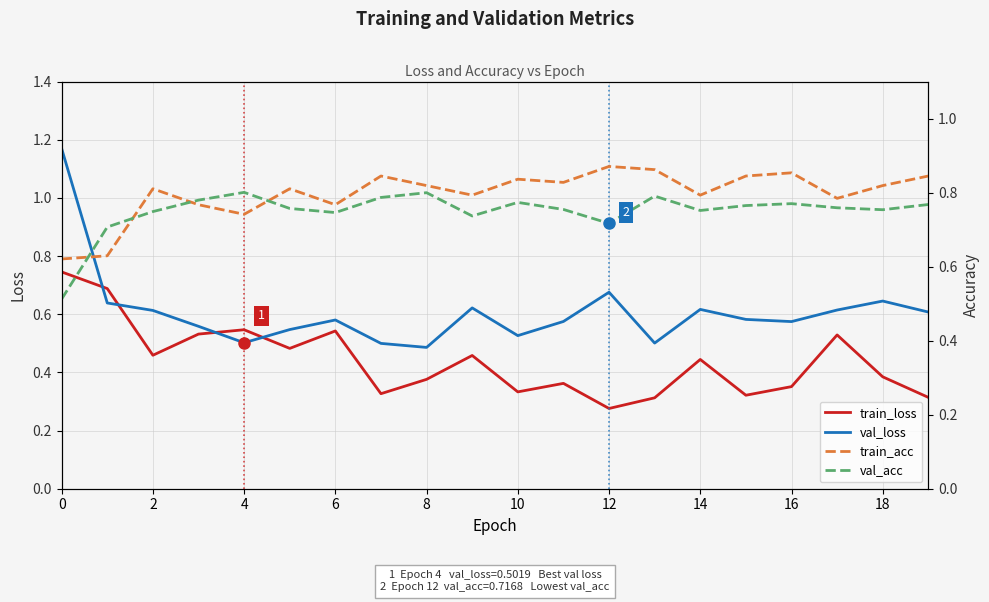

How many times do val_loss and train_loss cross each other?

4